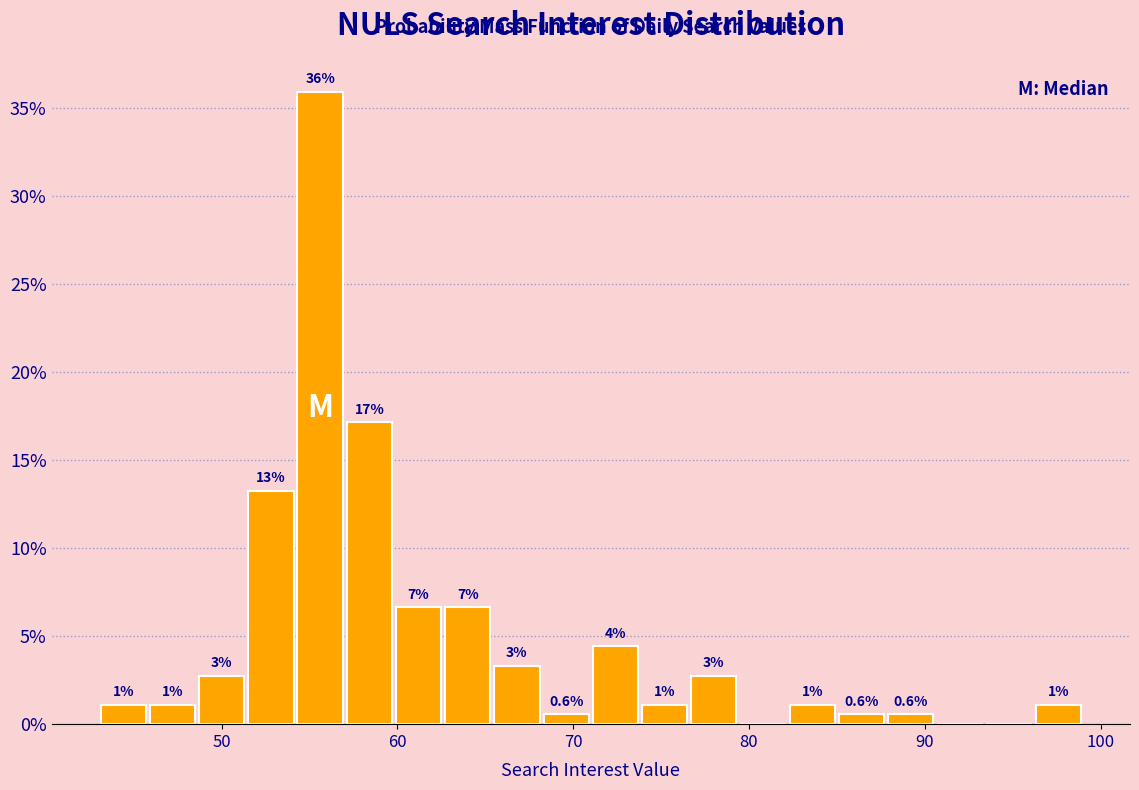

Read against the x-axis, roughly where is the centre of the tallest bar?

56